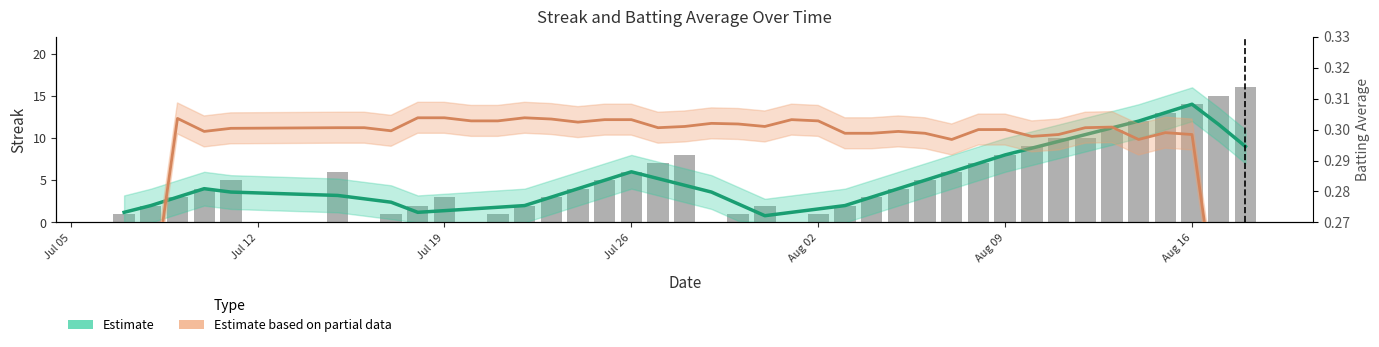

What is the average value of the Estimate based on partial data series?

0.3